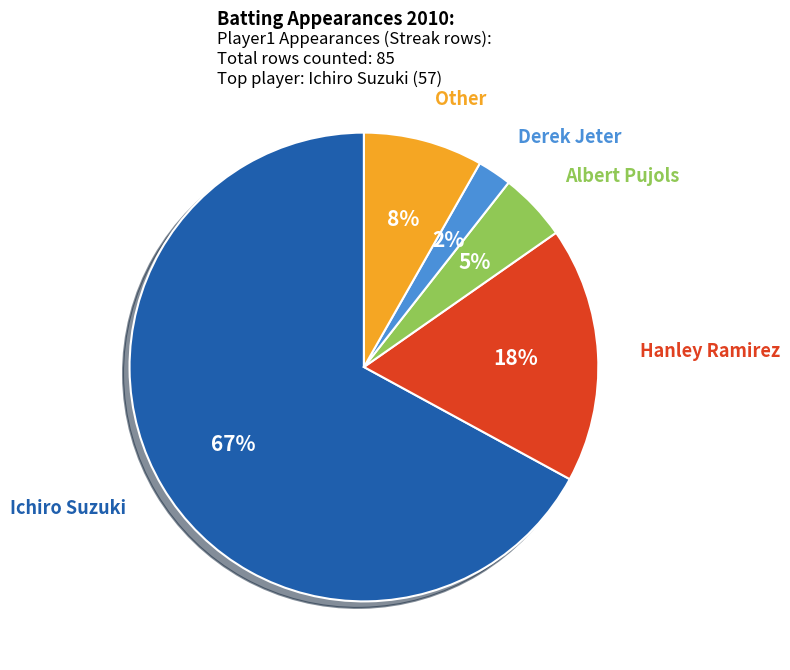

To the nearest percent, what is the difference between the largest and smallest slice percentages?

65%